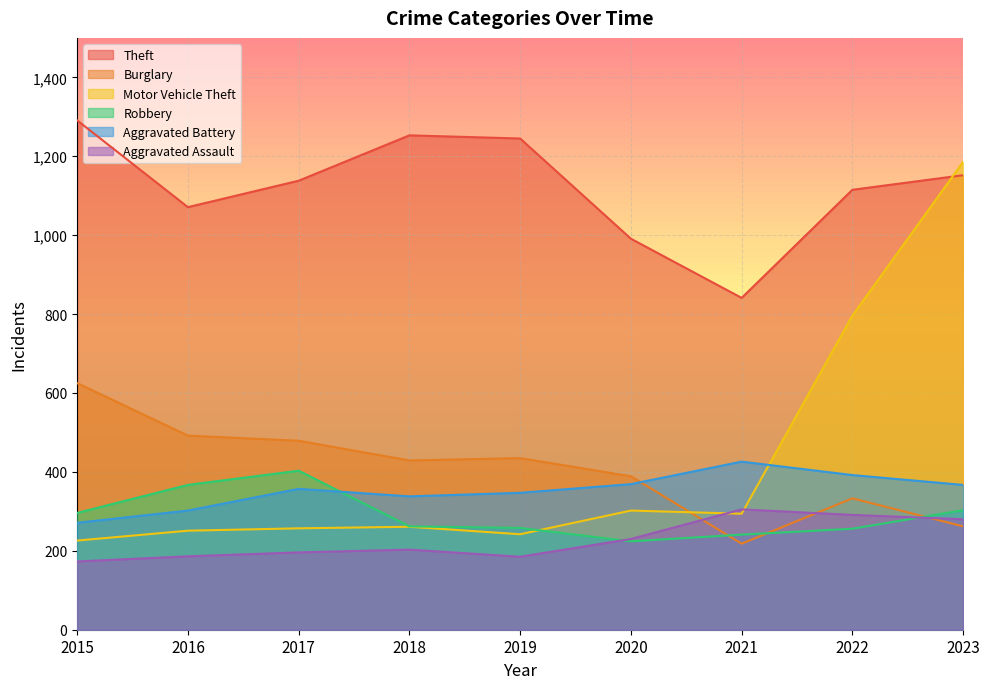

True or false: Theft has a value of 1115 at 2022.

True